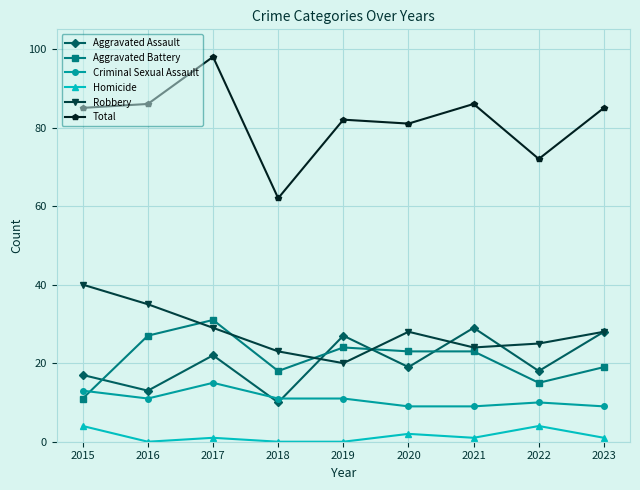

Is the value of Criminal Sexual Assault at 2015 greater than the value of Total at 2018?

No